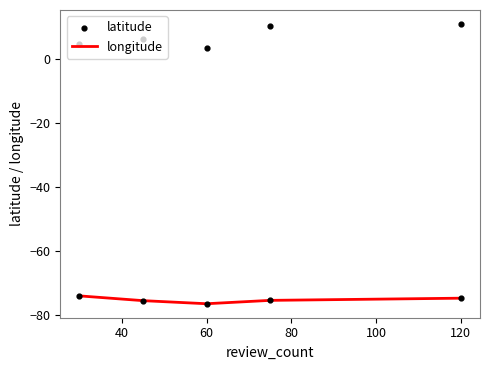

Which series reaches the maximum Y coordinate?

latitude